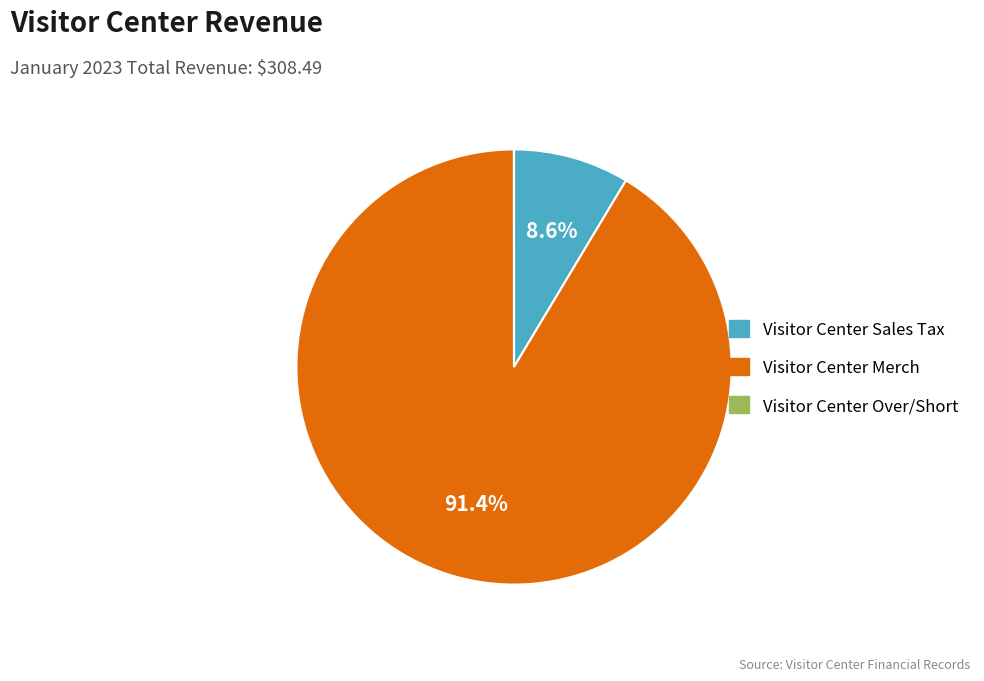

What portion of the pie excludes Visitor Center Merch?

8.6%